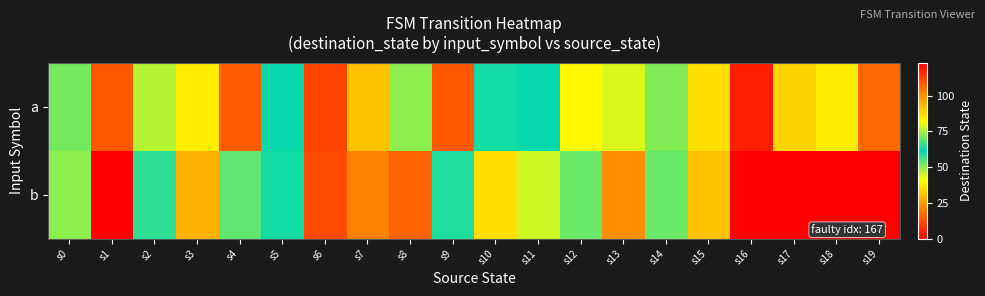

What is the greatest value displayed?

123